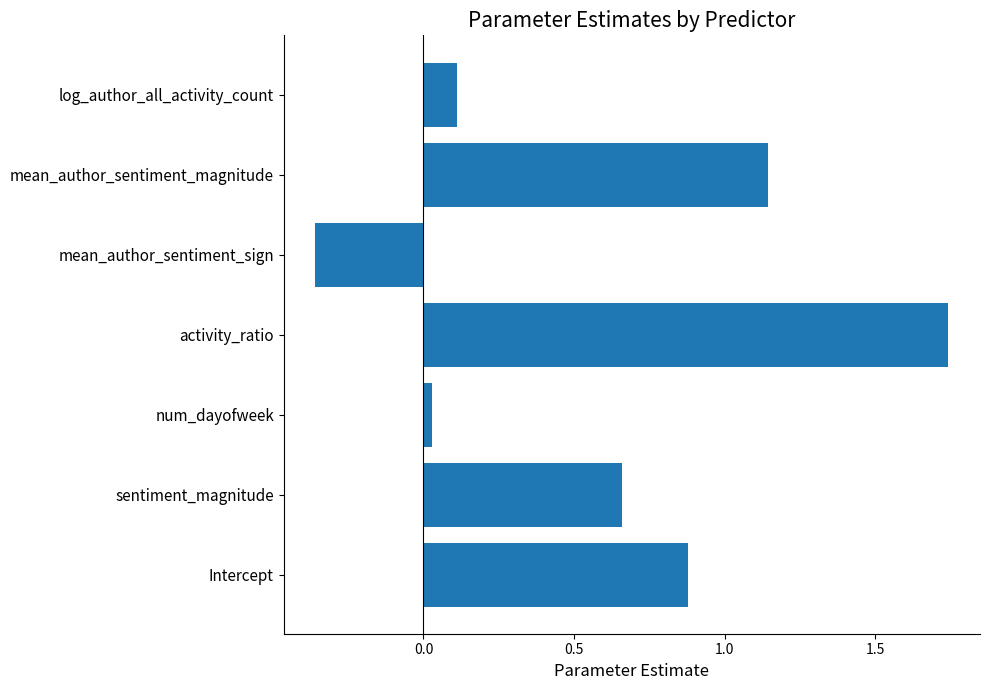

At which label is the value closest to 0?

num_dayofweek